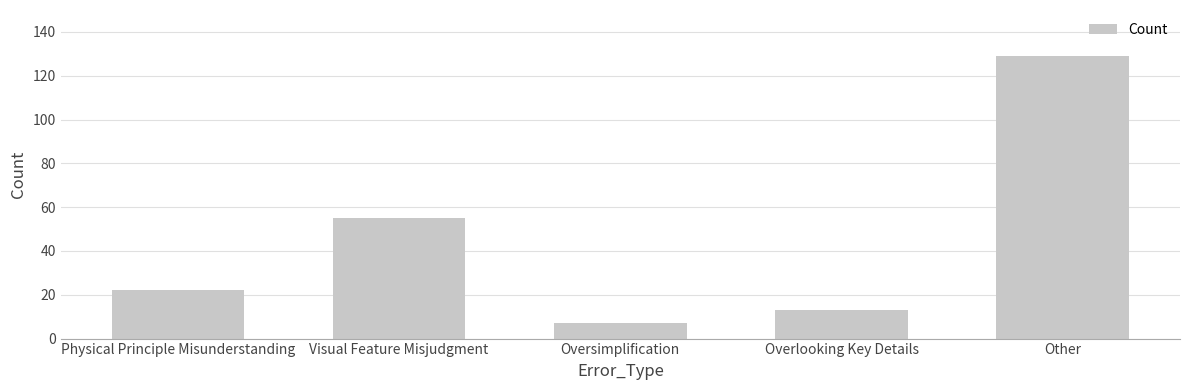

What is the approximate value at Physical Principle Misunderstanding, to the nearest 10?

20